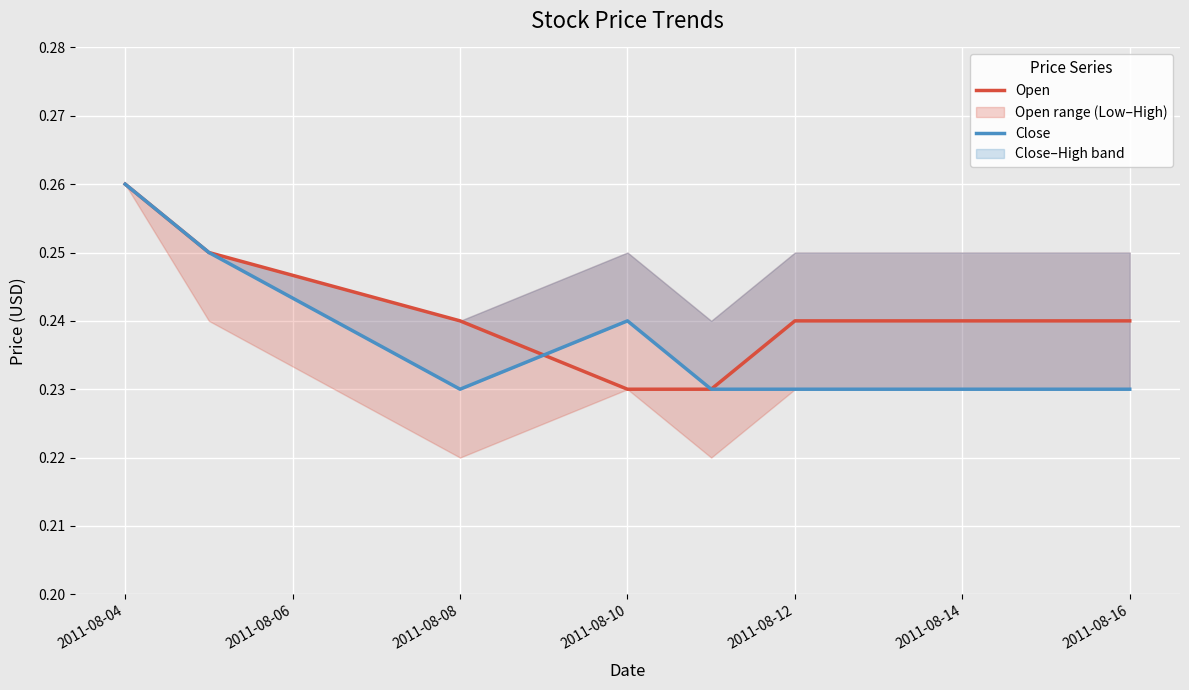

Which series has the largest total across all categories?

Open